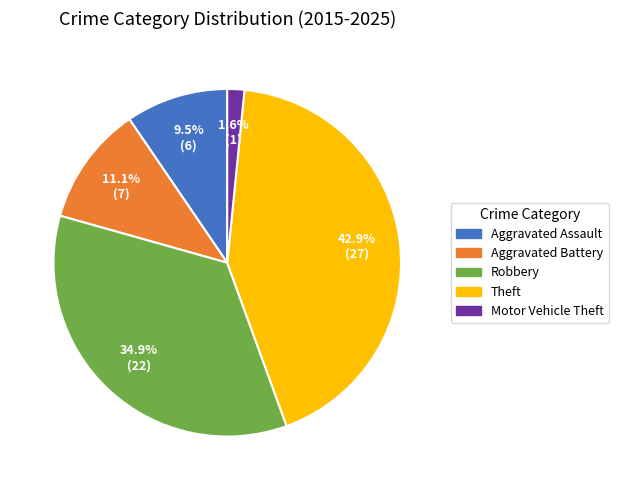

Count the number of slices in the pie.

5